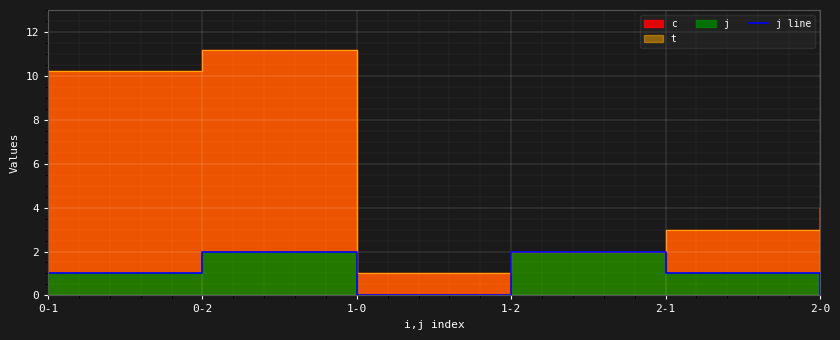

At which category does the data reach its first local valley?

1-0